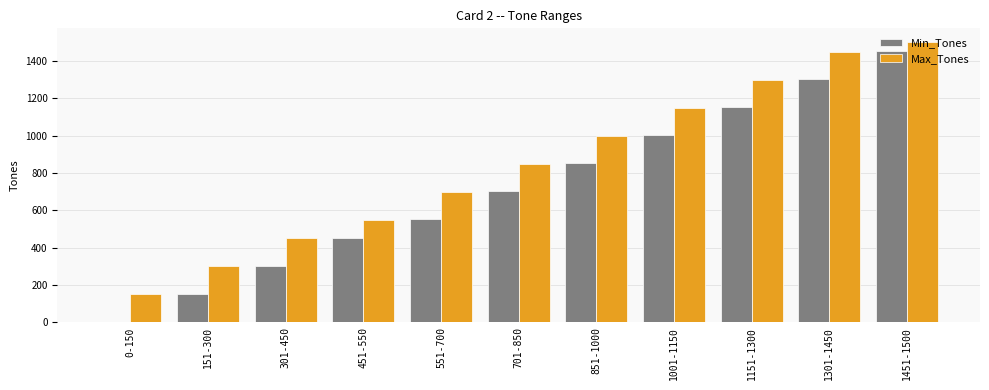

Does the chart contain stacked bars?

No